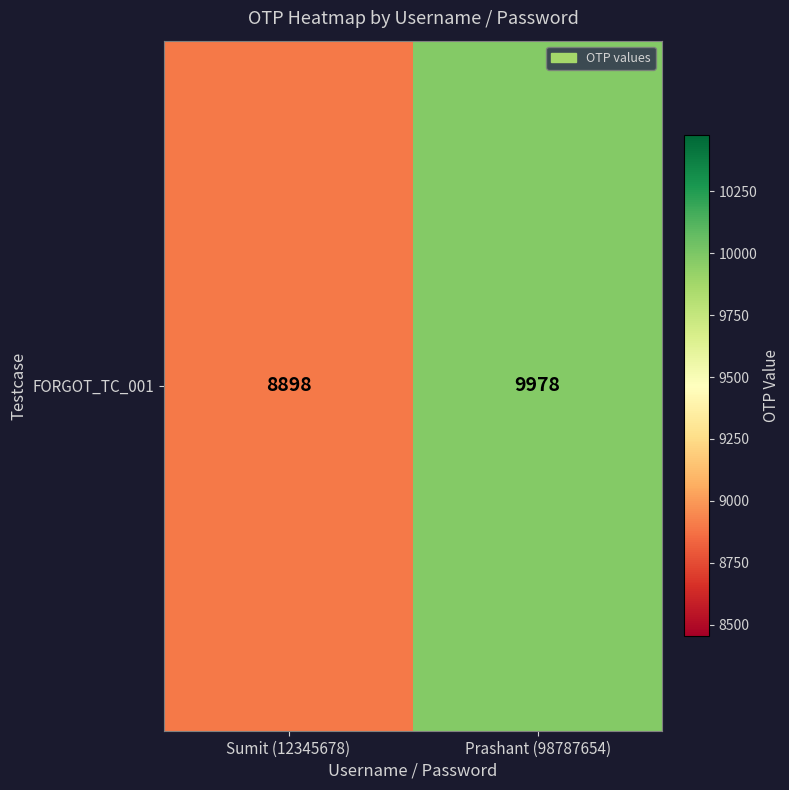

Approximately how many times larger is the value at Sumit (12345678) compared to Prashant (98787654)?

0.9